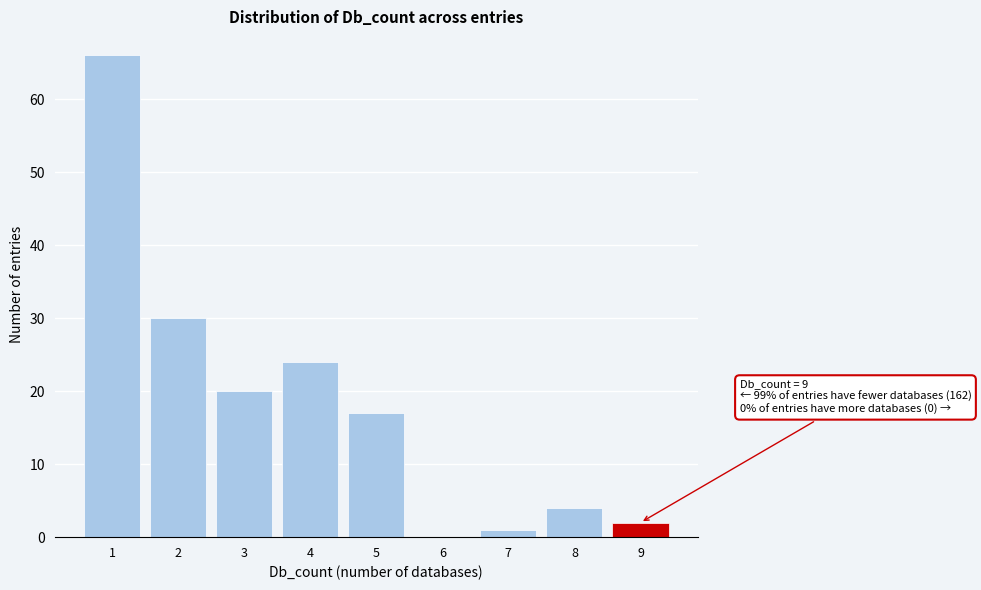

Over which range of the x-axis is the bar tallest?

0.5 to 1.5